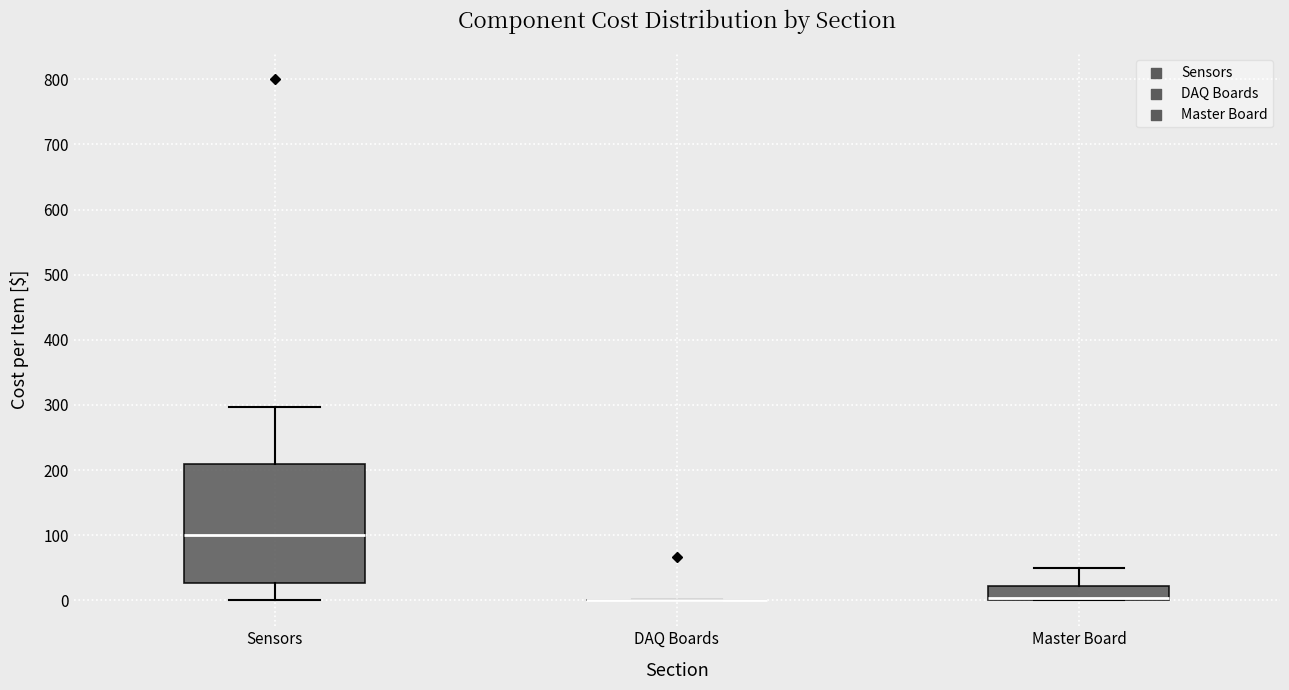

Comparing the boxes themselves (not the whiskers), which one is the tallest?

Sensors